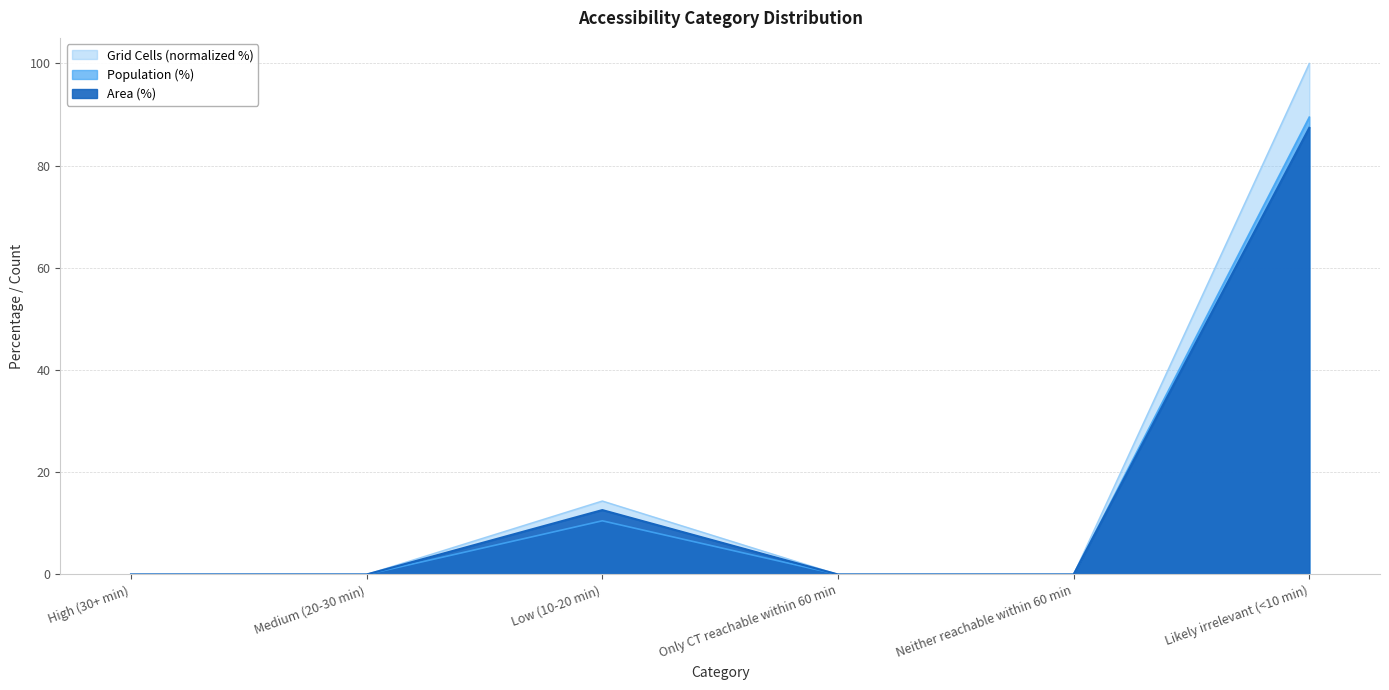

Is the value of Population (%) at Neither reachable within 60 min greater than the value of Grid Cells at Only CT reachable within 60 min?

No